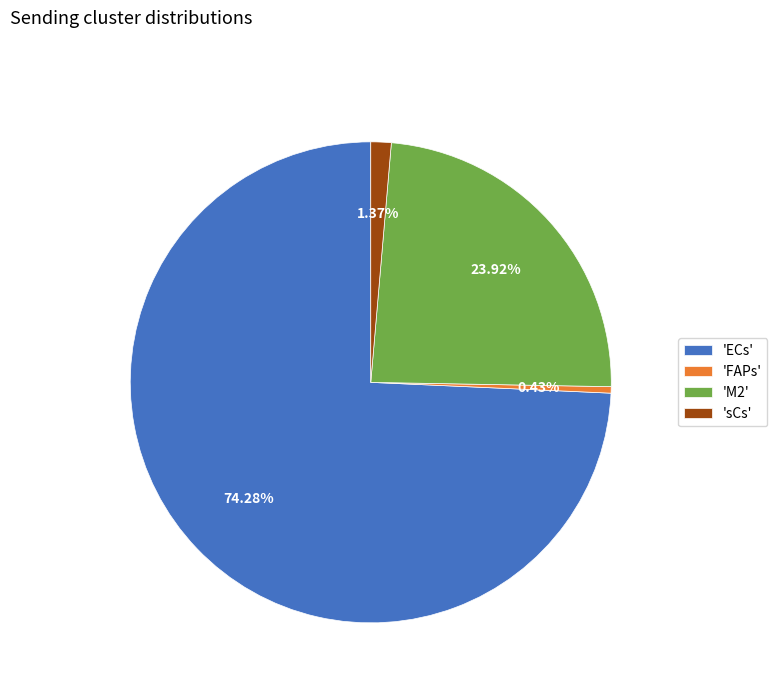

Which category has the biggest portion of the pie?

'ECs'